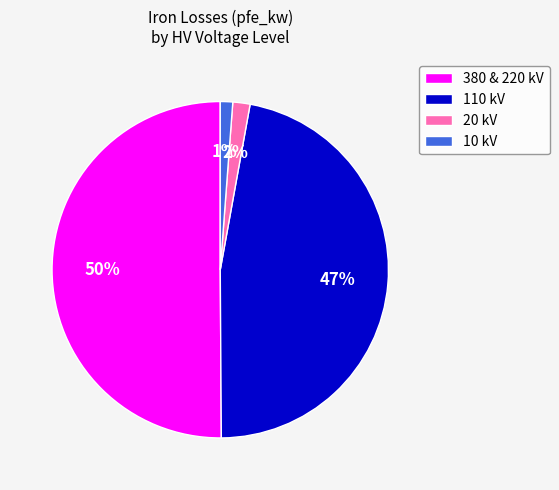

What is the largest slice in the pie chart?

380 & 220 kV